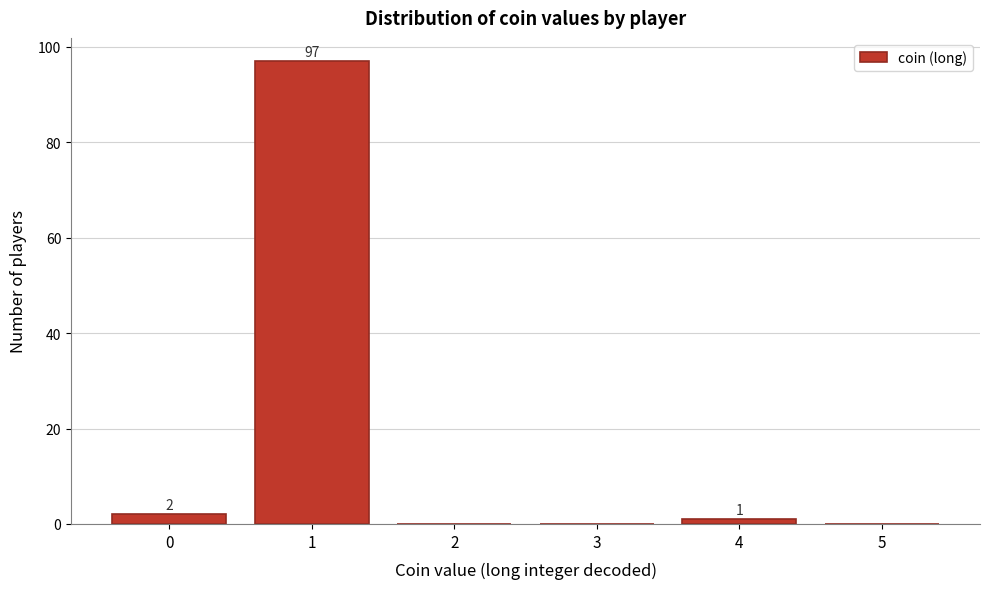

Over which range of the x-axis is the bar tallest?

0.5 to 1.5